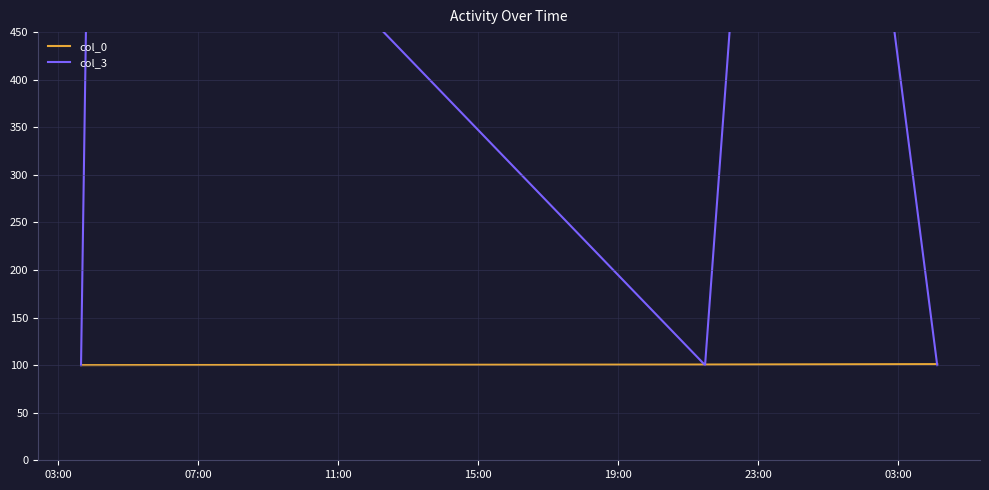

Where is col_3 nearest to the value 704?

07:00